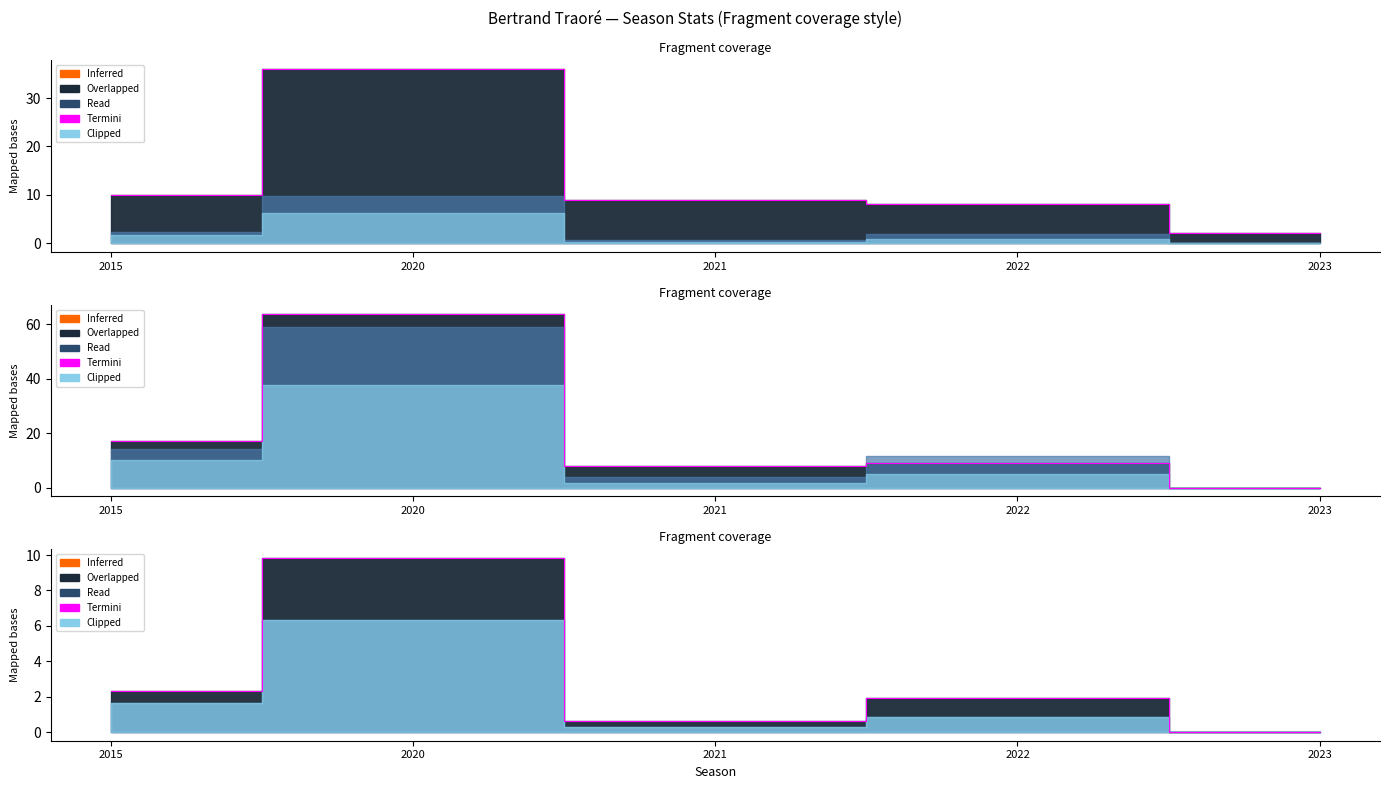

True or false: the data shows 2.7 at 2022.

False